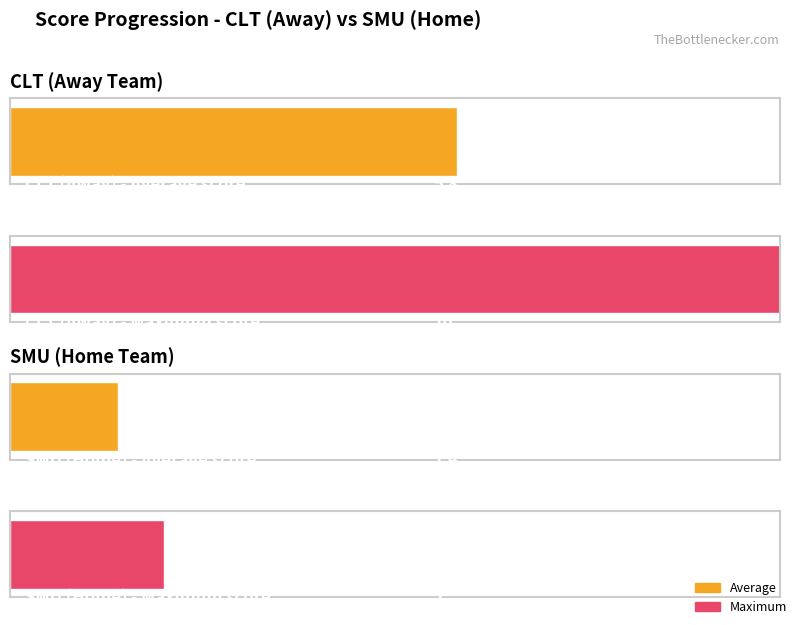

The Home series shows 2 at Period 1. True or false?

True